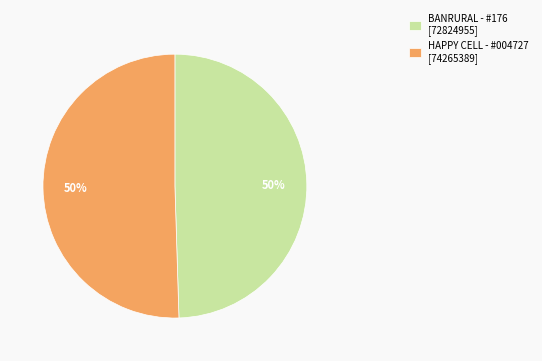

What percentage is the BANRURAL - #176 [72824955] slice, to the nearest percent?

50%